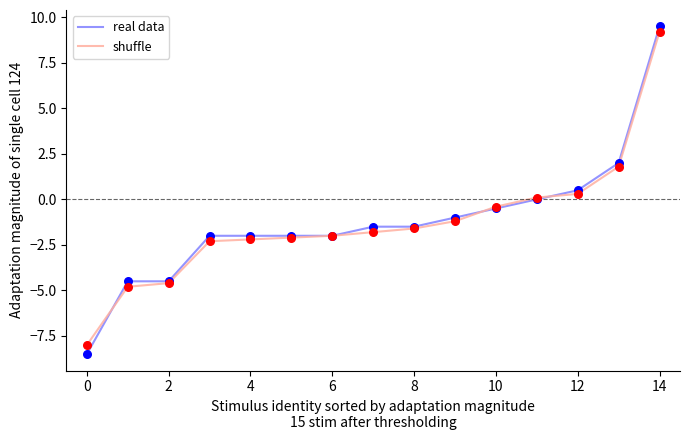

What is the greatest value displayed?

9.5